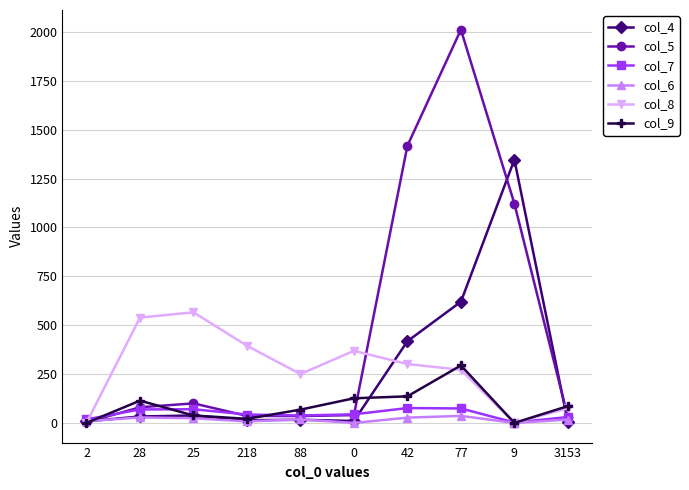

What is the label of the 6th point from the right?

88